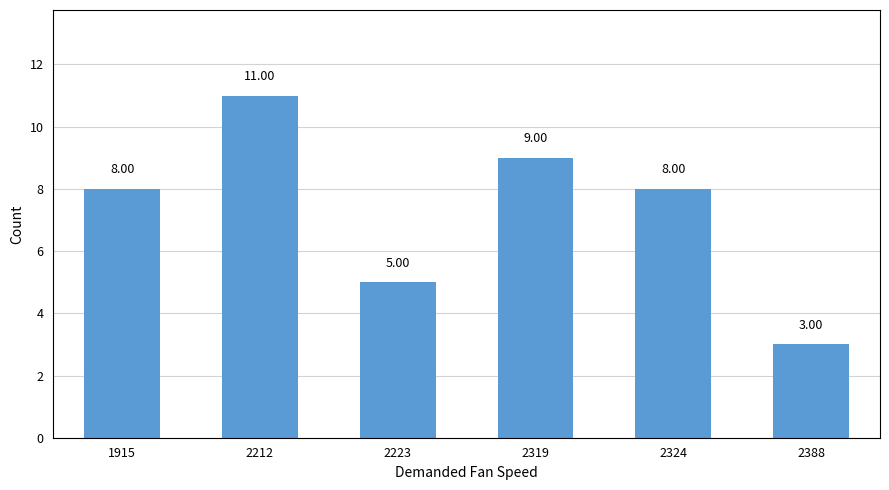

How many data points are less than 8?

2